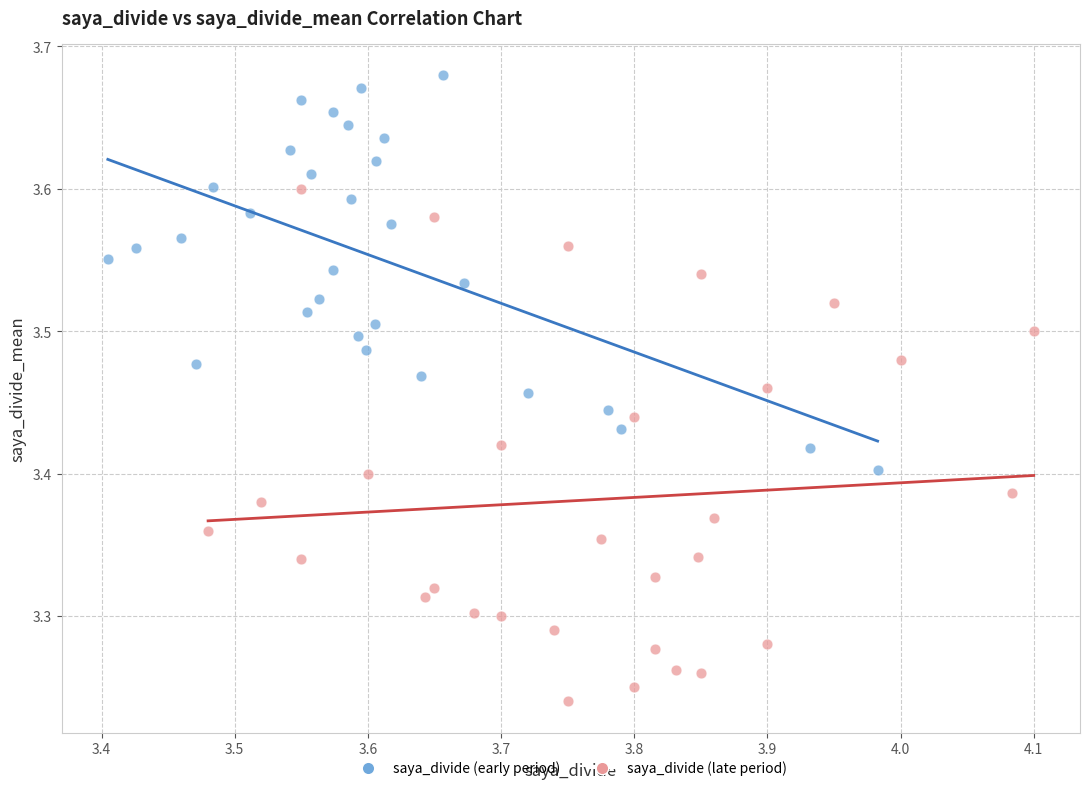

Which series reaches the minimum Y coordinate?

saya_divide (late period)